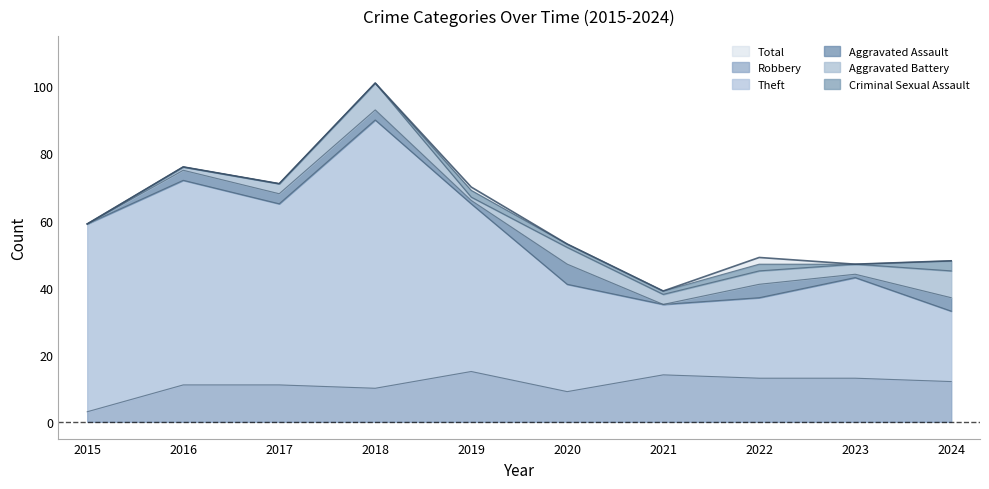

Which series has the widest spread of values?

Total